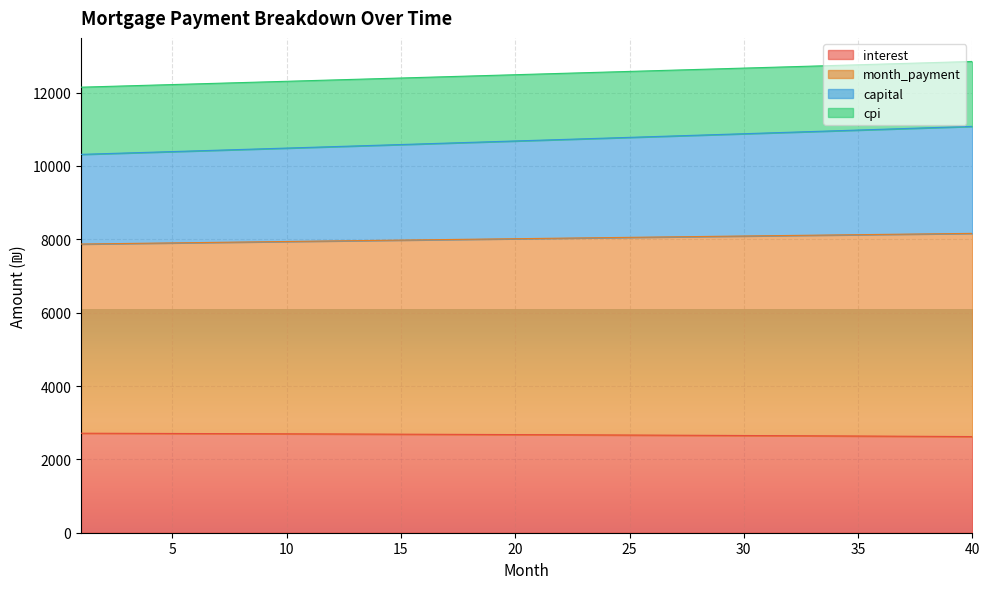

True or false: interest has more than 0 interior local peaks.

False